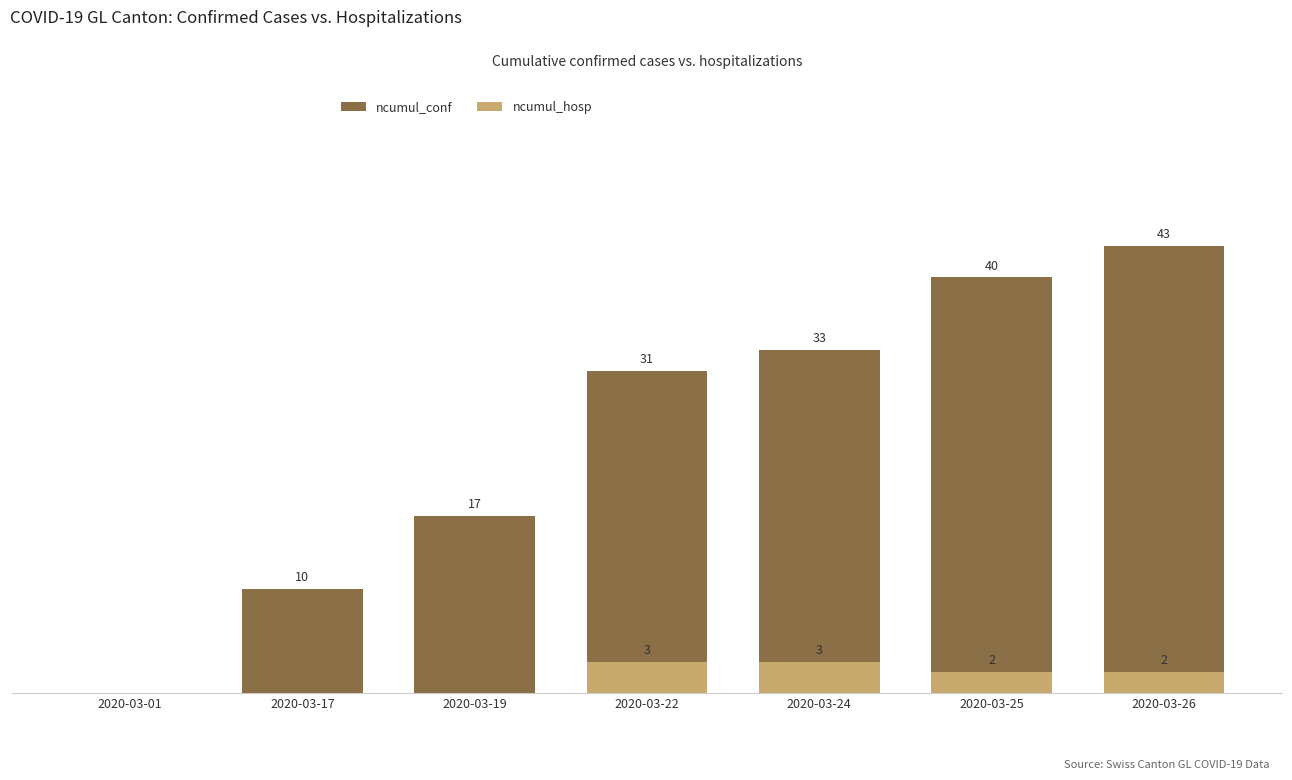

What are all the series names shown in the legend?

ncumul_conf, ncumul_hosp